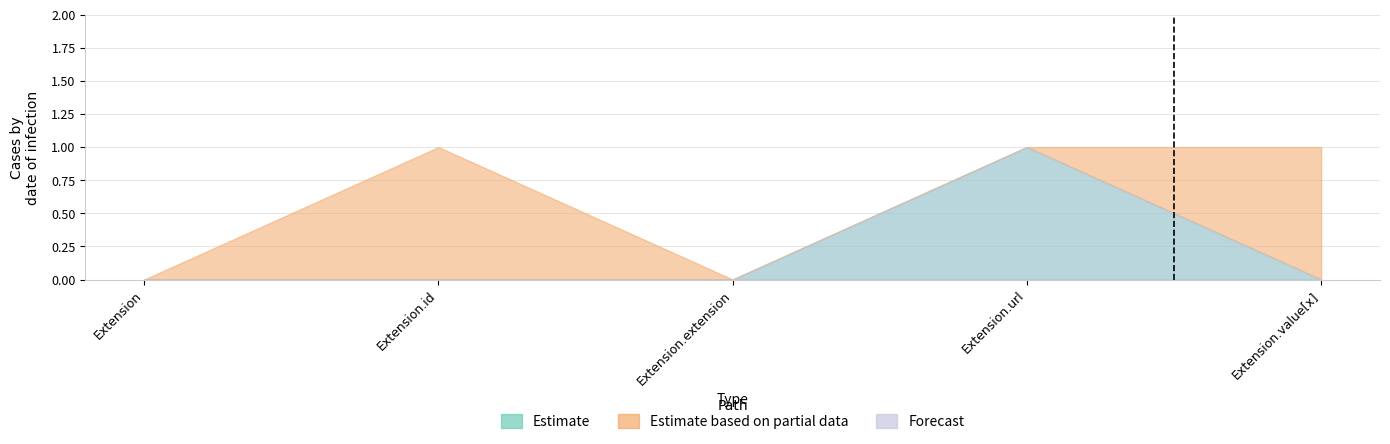

How many Base Min values are between 0 and 1?

5